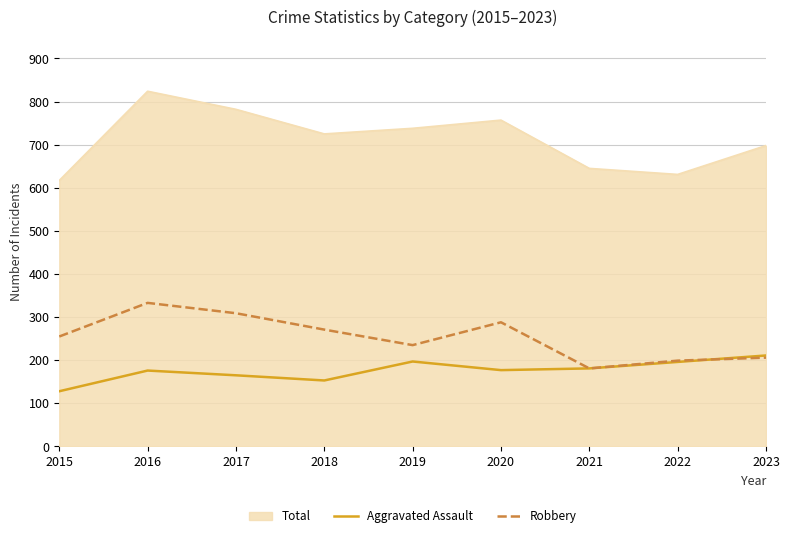

What is the spread (max minus min) of values at 2016?

648